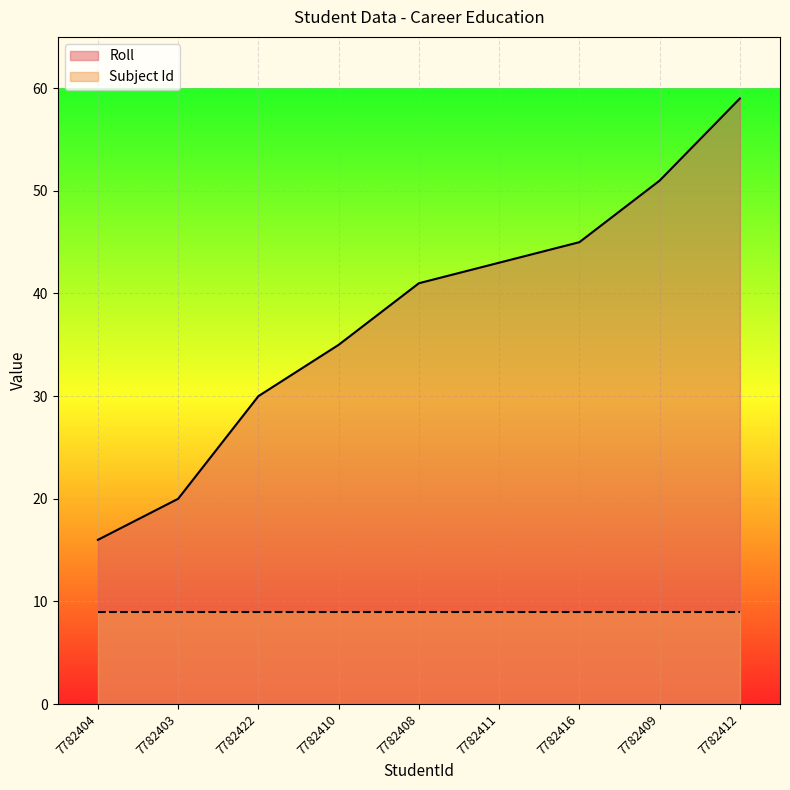

What is the difference between the values at 7782403 and 7782410?

15